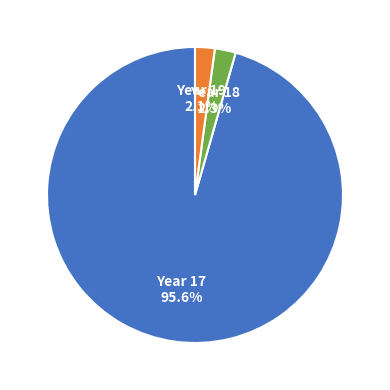

To the nearest percent, what is the difference between the largest and smallest slice percentages?

93%